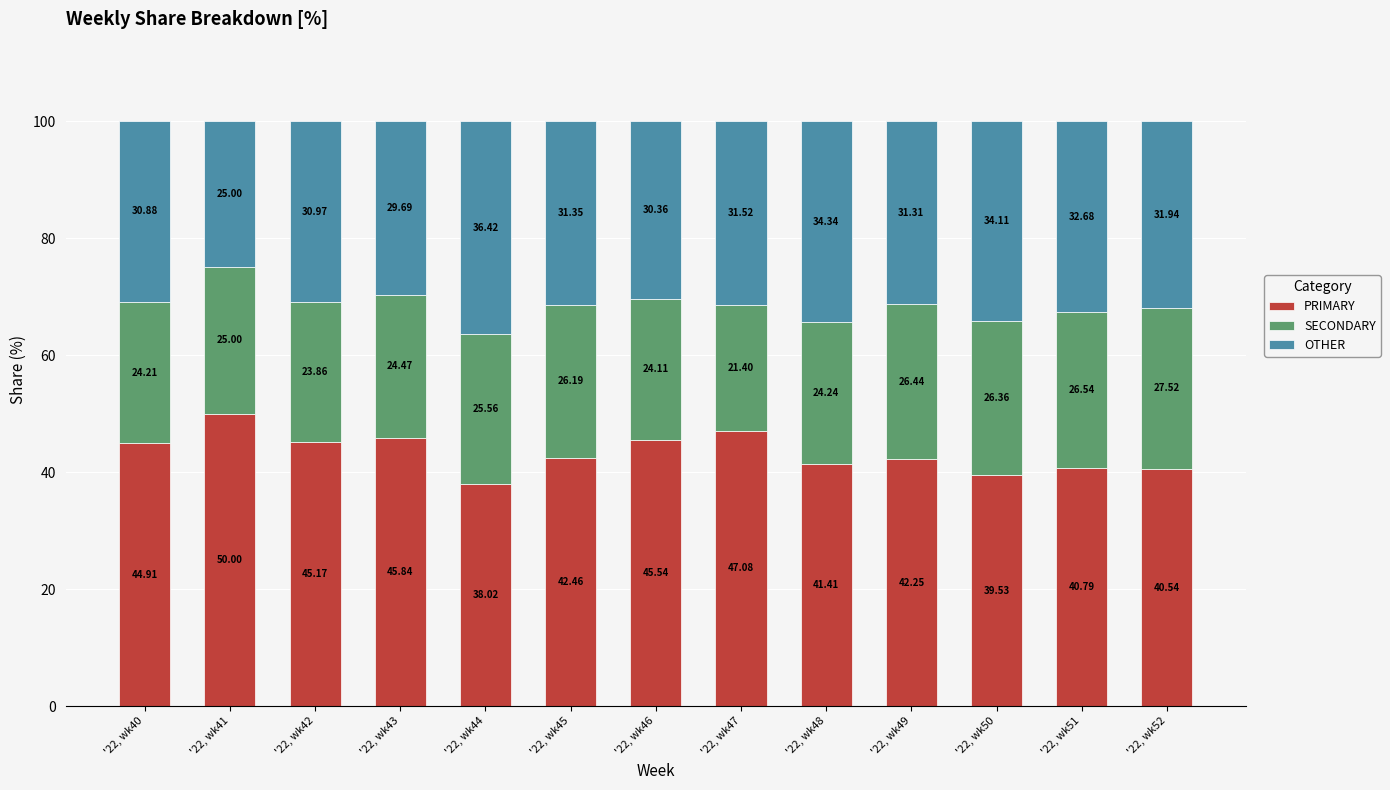

What is the difference between the PRIMARY values at '22, wk49 and '22, wk47?

4.8